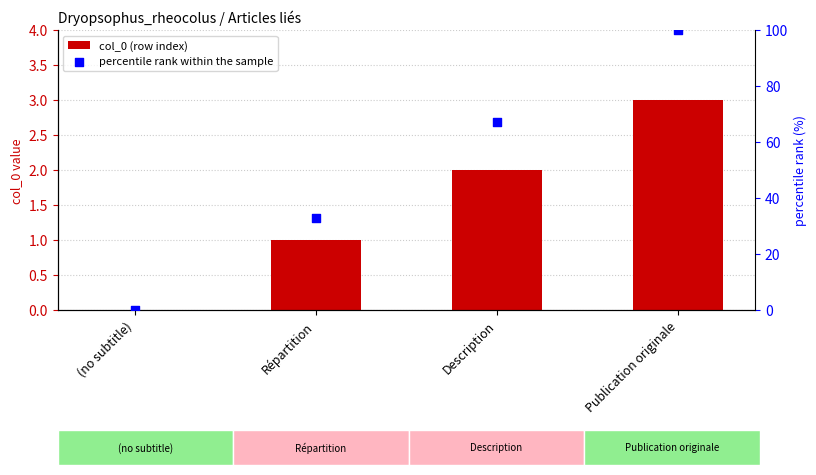

What are all the series names shown in the legend?

col_0 (row index), percentile rank within the sample